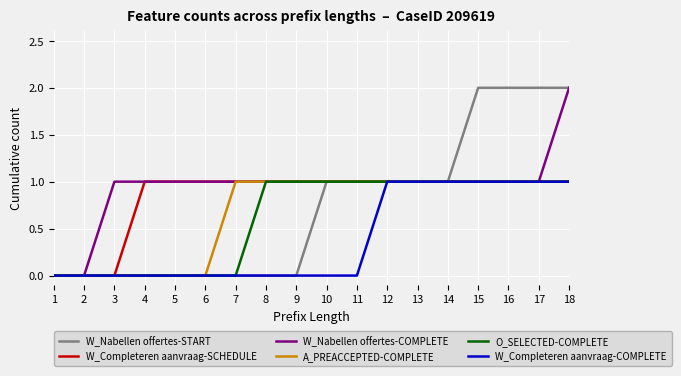

What is the sum of all W_Nabellen offertes-COMPLETE values?

17